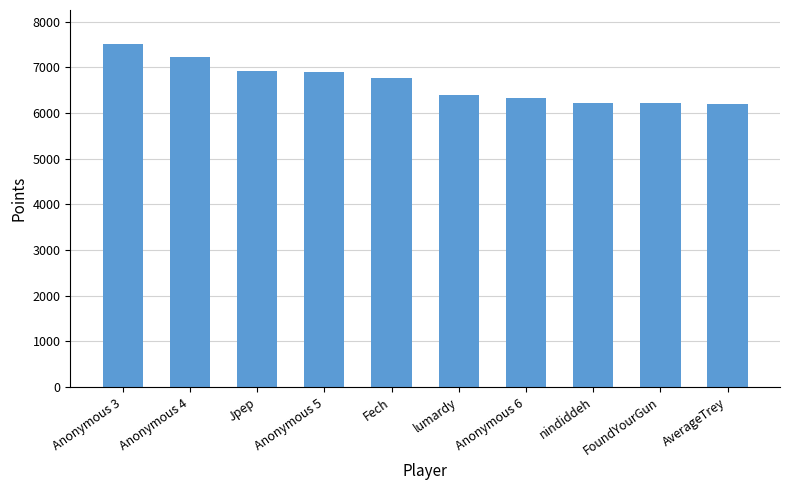

What is the label of the 8th bar from the left?

nindiddeh